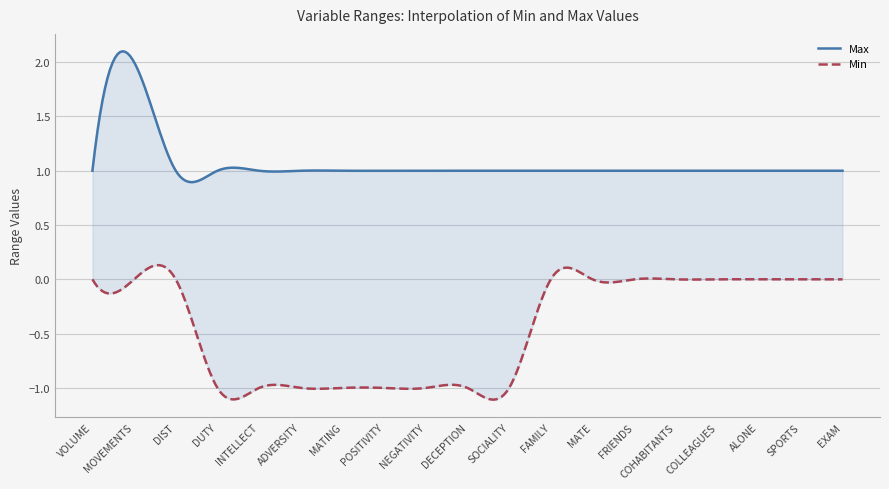

True or false: Min and Max intersect in this chart.

False